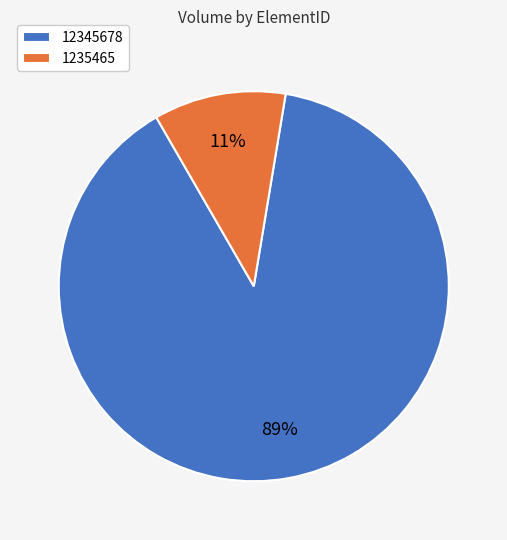

To the nearest percent, what is the difference between the largest and smallest slice percentages?

78%